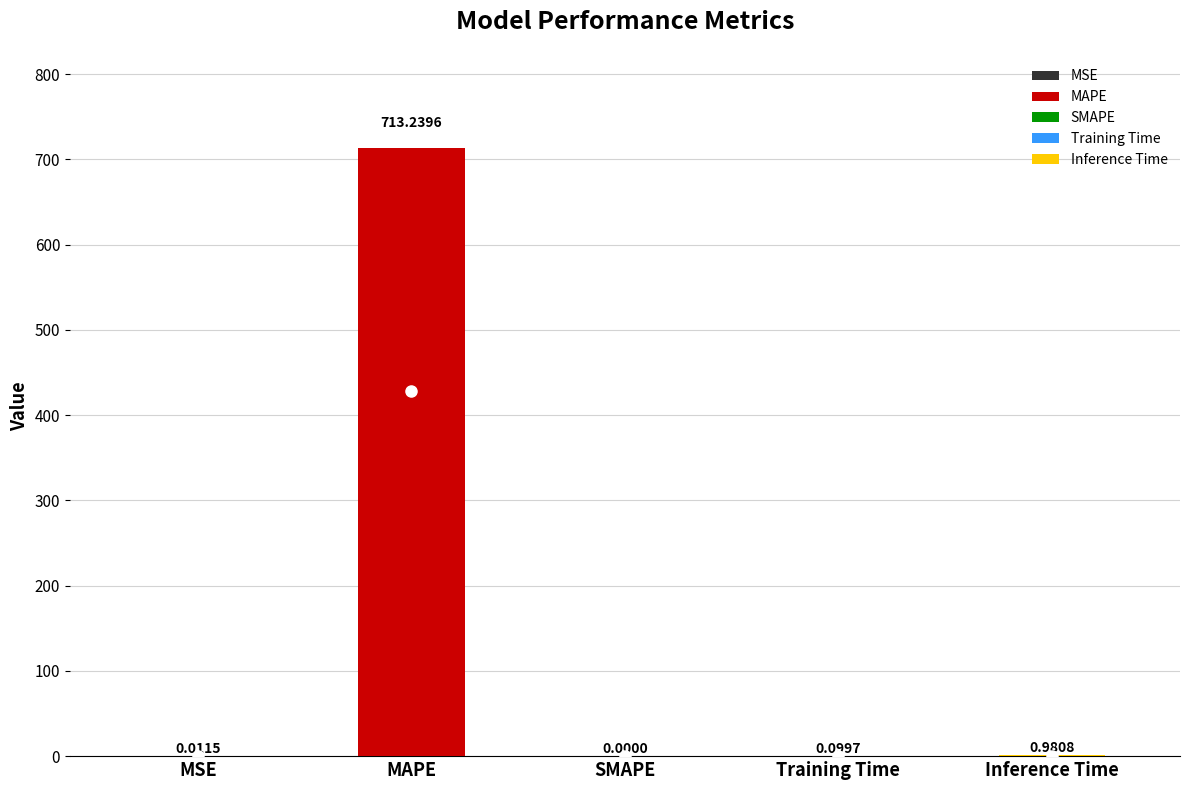

List the labels in order of value, largest first.

MAPE, Inference Time, Training Time, MSE, SMAPE